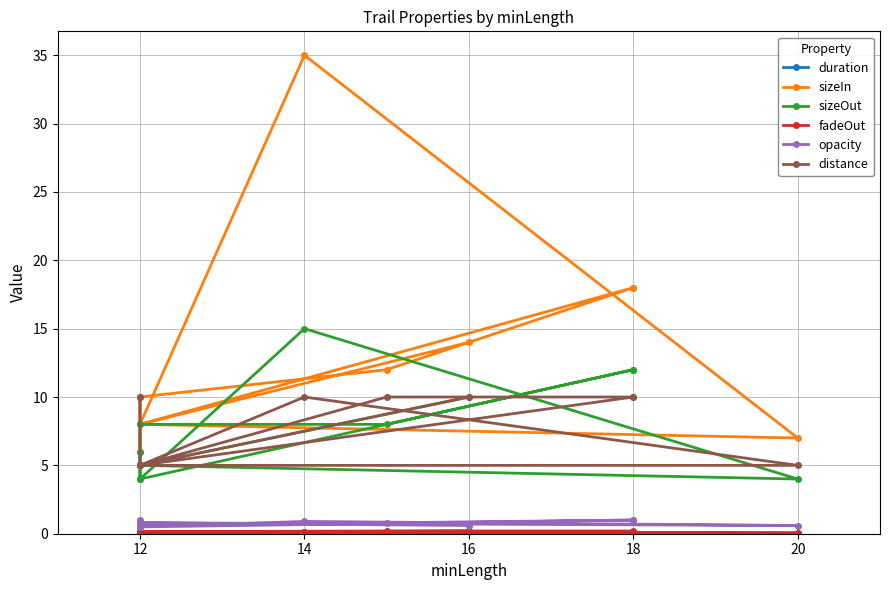

What is the lowest value of the fadeOut series?

0.1